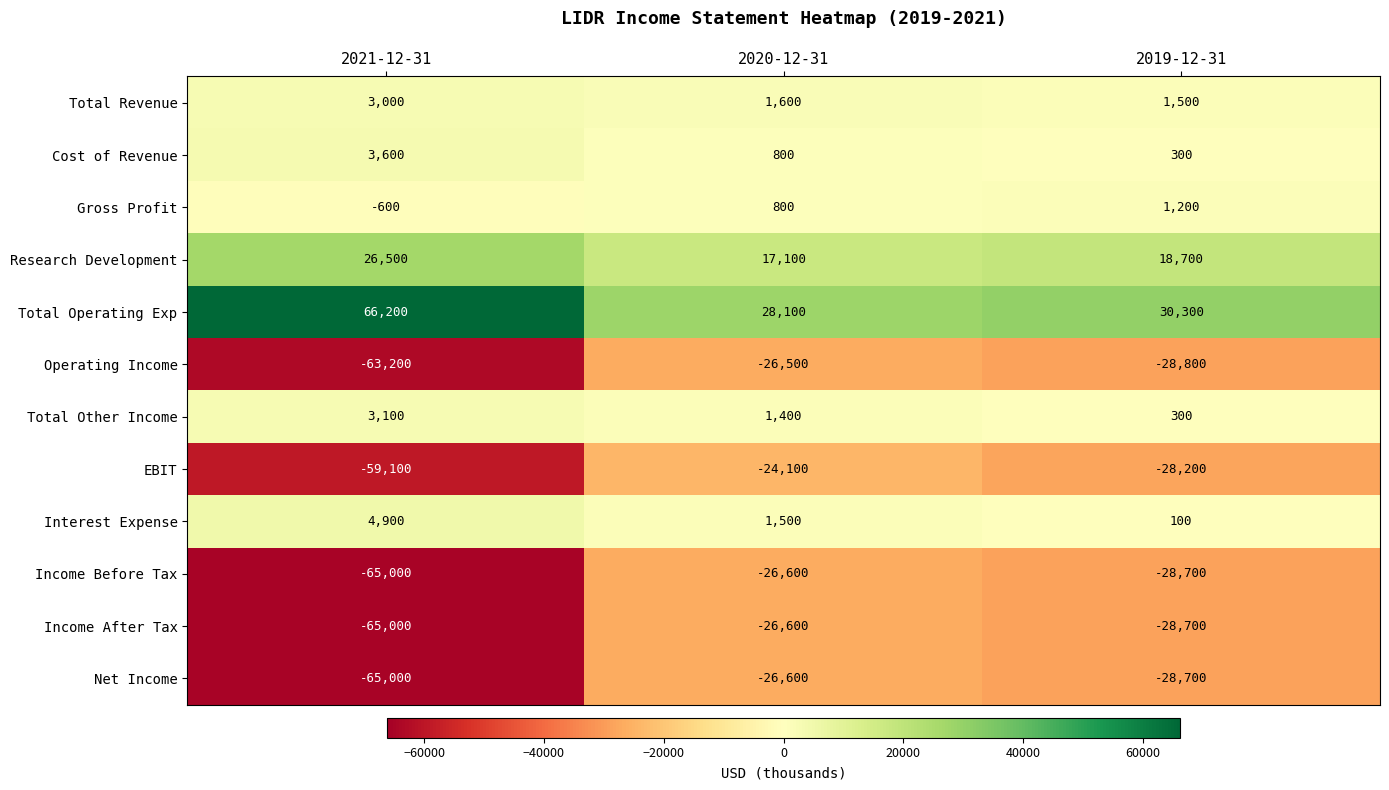

How many distinct data groups are displayed?

12